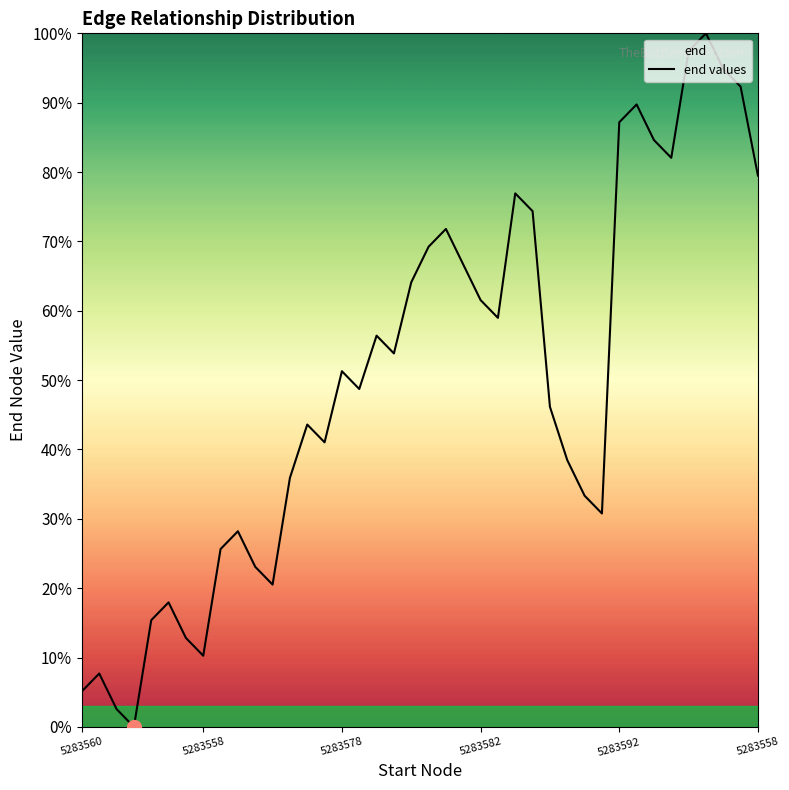

Count the number of data series in this chart.

1